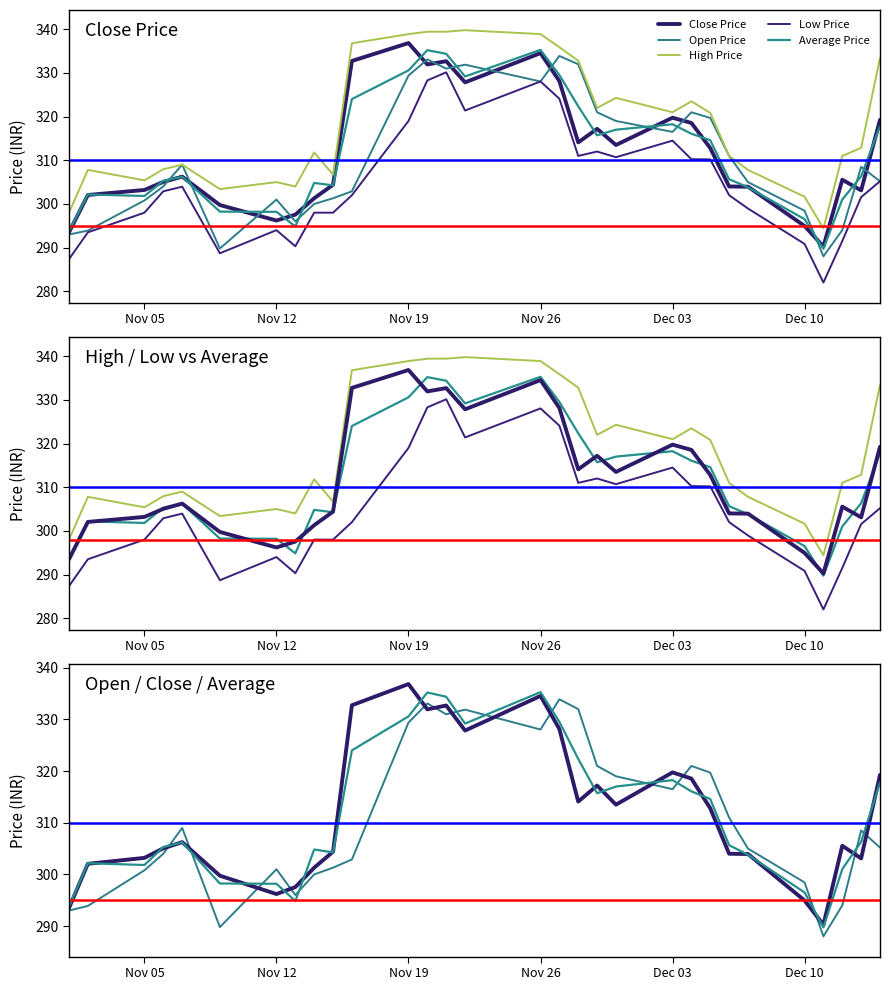

Reading right to left, extract all data points from this chart.

Close Price: 319.2	303.1	305.6	290.2	294.9	303.9	304.0	312.8	318.6	319.8	313.5	317.2	314.1	328.1	334.6	327.9	332.7	331.9	336.9	332.8	304.4	301.3	297.6	296.2	299.8	306.2	305.1	303.2	302.1	293.5
Open Price: 305.2	308.5	294.0	288.0	298.4	305.0	311.0	319.7	321.0	316.5	319.0	321.0	332.0	333.9	328.1	331.9	331.0	333.1	329.4	302.9	301.3	300.0	296.0	301.0	289.8	309.0	304.0	300.8	293.9	293.0
High Price: 333.4	312.9	311.0	294.4	301.6	307.8	311.0	320.9	323.5	321.0	324.3	322.0	332.8	335.9	338.9	339.8	339.4	339.4	338.9	336.8	306.7	311.8	304.0	305.0	303.4	309.0	307.9	305.4	307.8	298.0
Low Price: 305.2	301.6	291.5	282.0	290.9	298.9	302.0	310.2	310.2	314.5	310.7	312.0	311.0	324.1	328.1	321.4	330.1	328.3	319.0	302.0	298.0	298.0	290.3	294.0	288.7	303.9	302.9	298.0	293.5	287.4
Average Price: 317.8	306.3	301.0	289.7	296.5	303.8	305.7	314.6	316.1	318.2	317.0	315.7	322.4	329.5	335.3	329.2	334.4	335.2	330.6	324.0	304.3	304.8	294.9	298.2	298.2	306.2	305.3	301.8	302.2	293.8